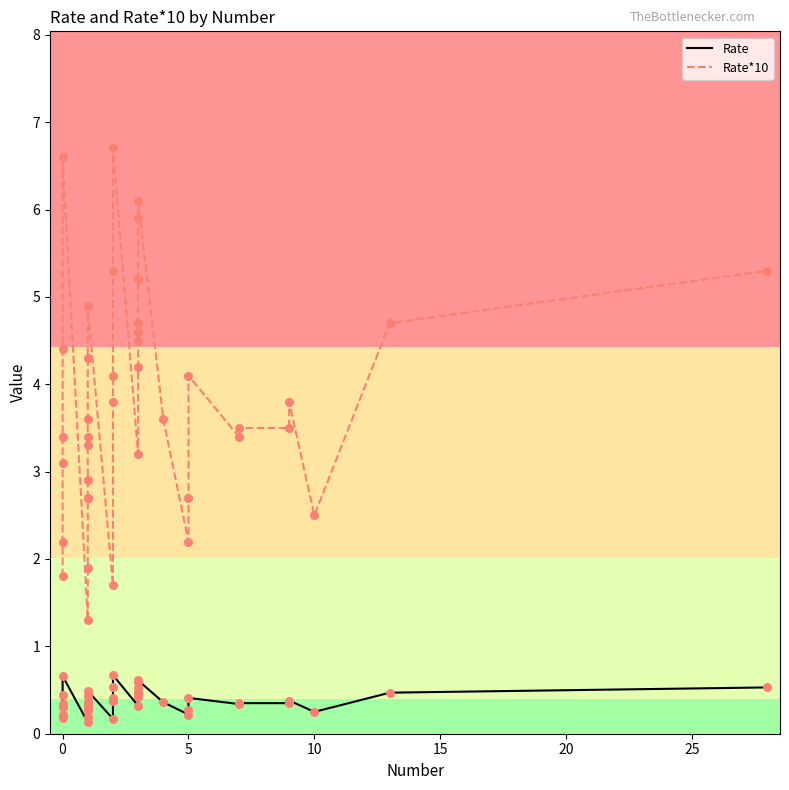

Is the value of Rate at 11 greater than the value of Rate*10 at 10?

No